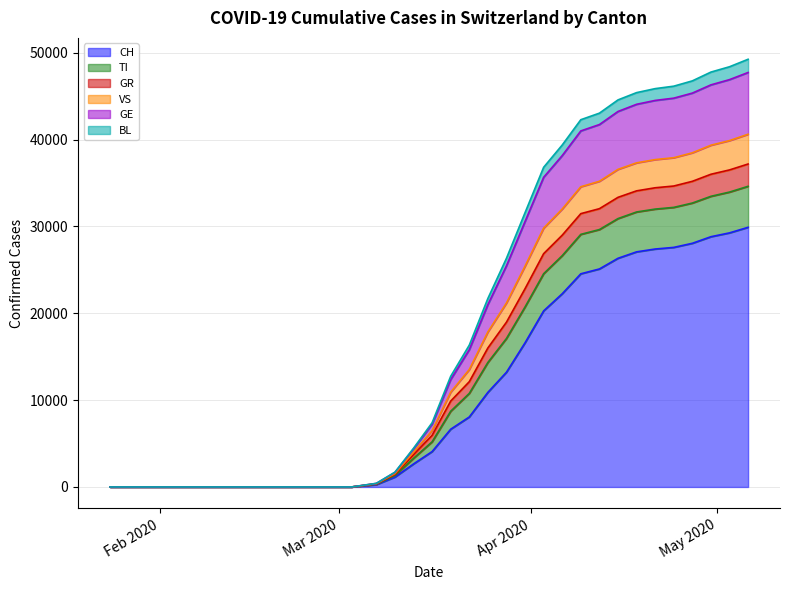

True or false: BL has more than 0 interior local peaks.

False